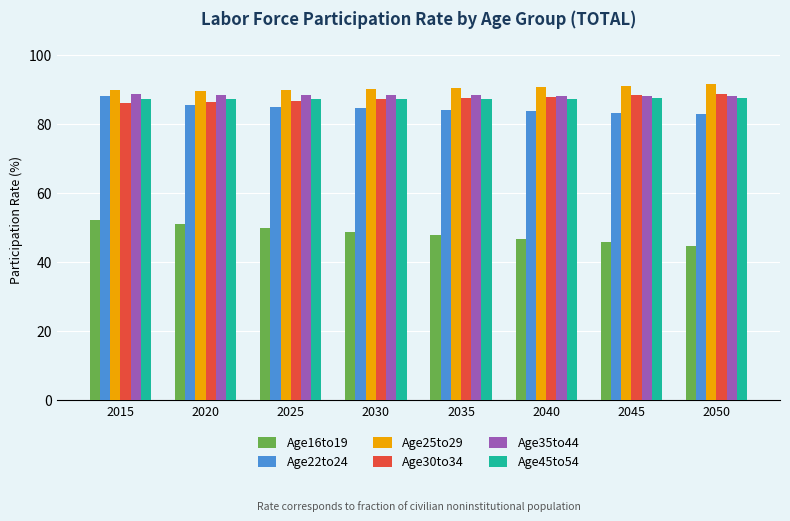

What is the value of the Age16to19 bar at the 8th from the left?

44.6